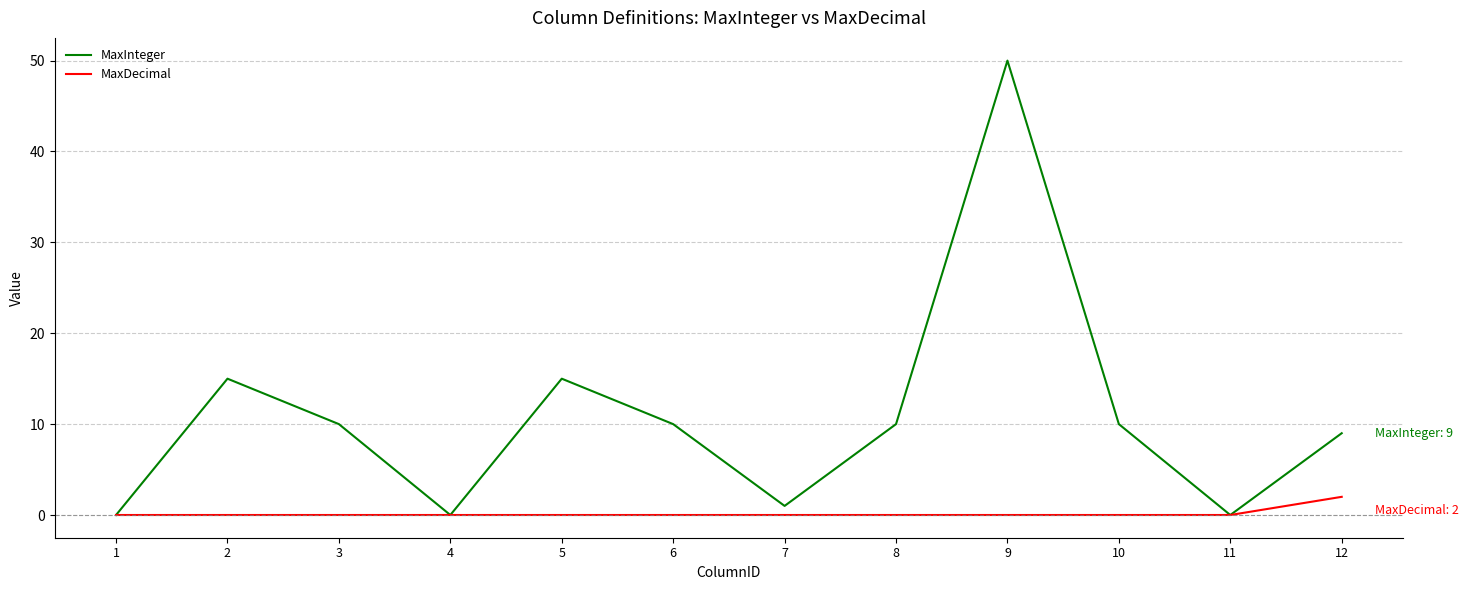

What is the total value across all series at 10?

10